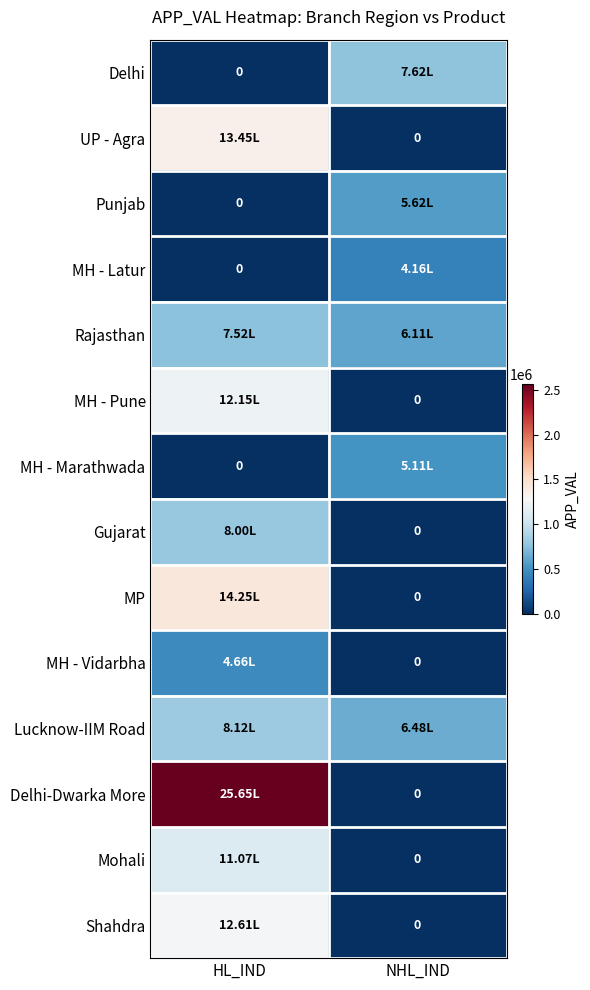

Which series has the largest total across all categories?

Delhi-Dwarka More